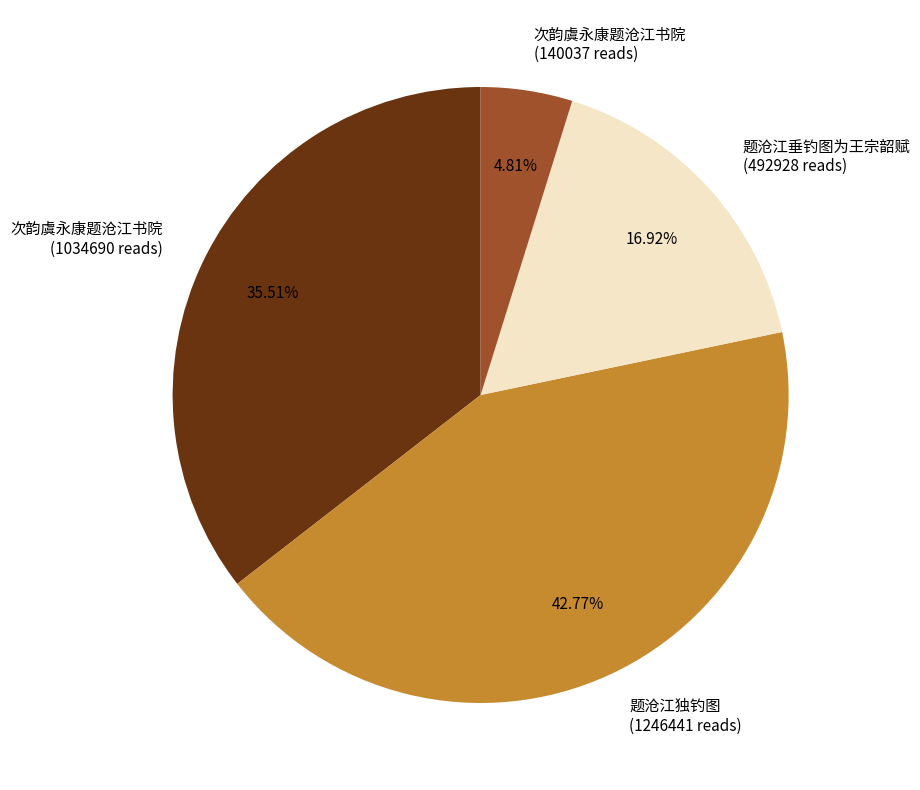

To the nearest percent, what is the difference between the largest and smallest slice percentages?

38%